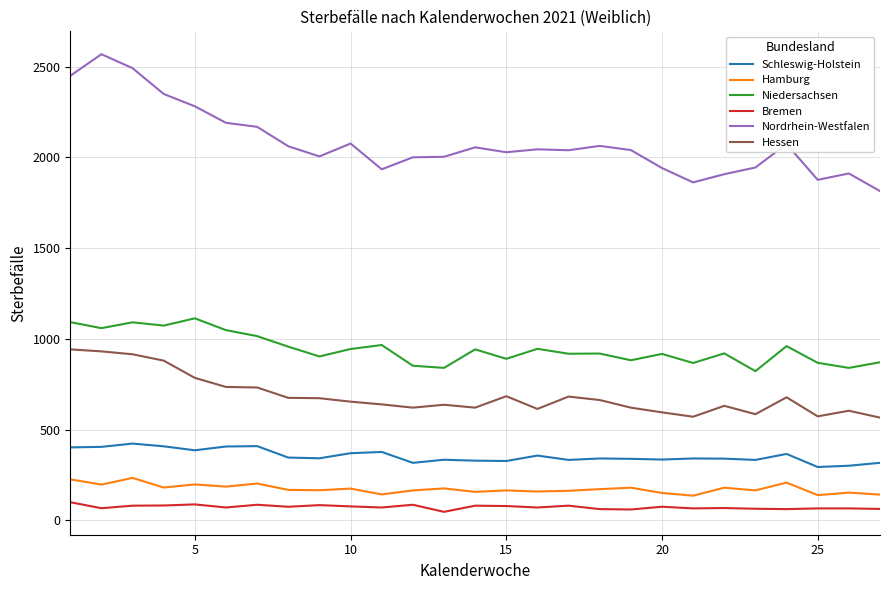

What are all the series names shown in the legend?

Schleswig-Holstein, Hamburg, Niedersachsen, Bremen, Nordrhein-Westfalen, Hessen